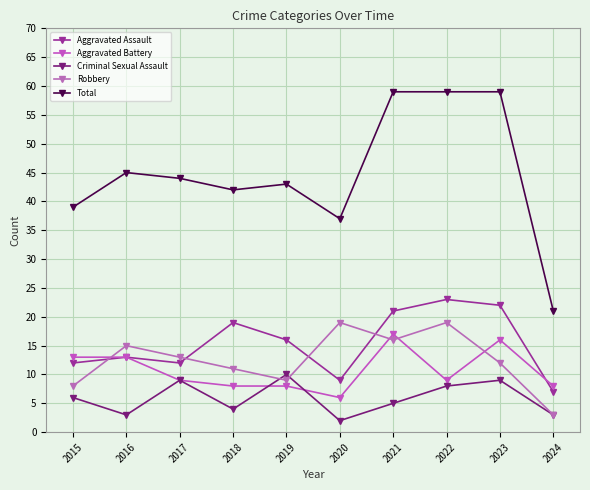

At which label does Aggravated Battery first exceed 9?

2015